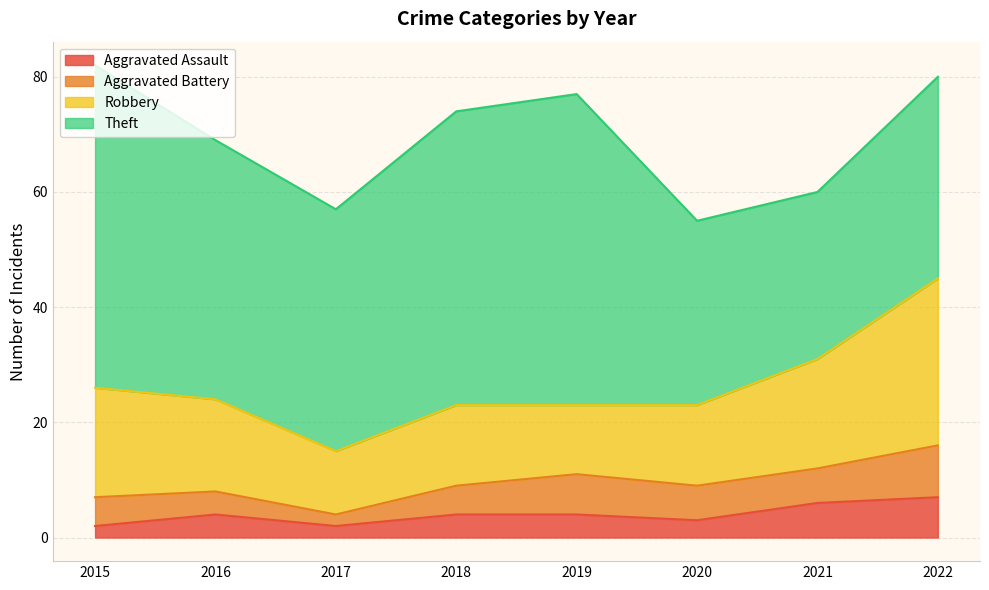

Reading left to right, extract all data points from this chart.

Aggravated Assault: 2015=2	2016=4	2017=2	2018=4	2019=4	2020=3	2021=6	2022=7
Aggravated Battery: 2015=5	2016=4	2017=2	2018=5	2019=7	2020=6	2021=6	2022=9
Robbery: 2015=19	2016=16	2017=11	2018=14	2019=12	2020=14	2021=19	2022=29
Theft: 2015=56	2016=45	2017=42	2018=51	2019=54	2020=32	2021=29	2022=35